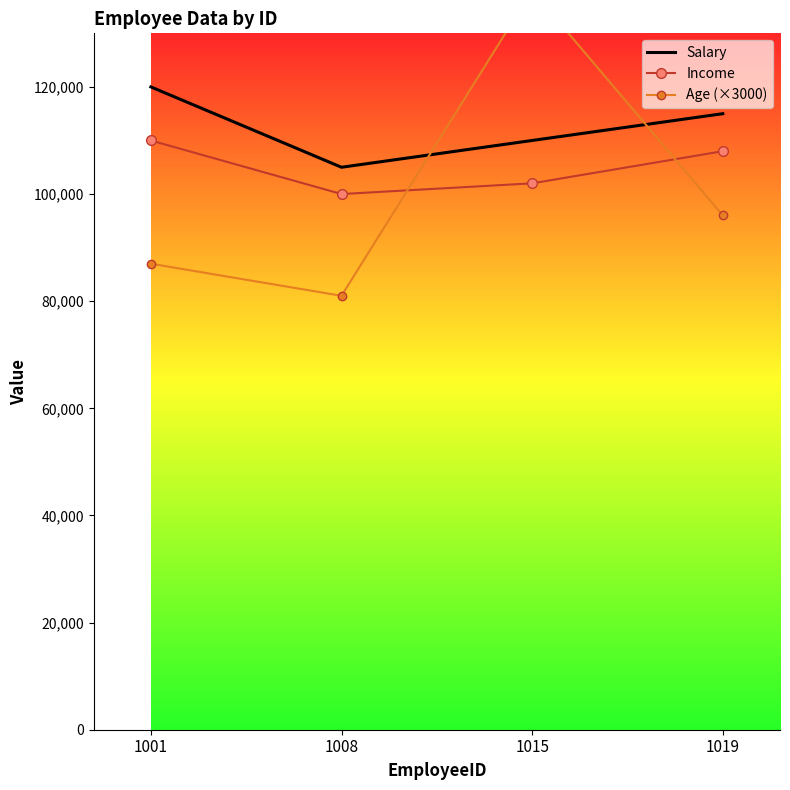

Rank the categories by Income value from highest to lowest.

1001, 1019, 1015, 1008